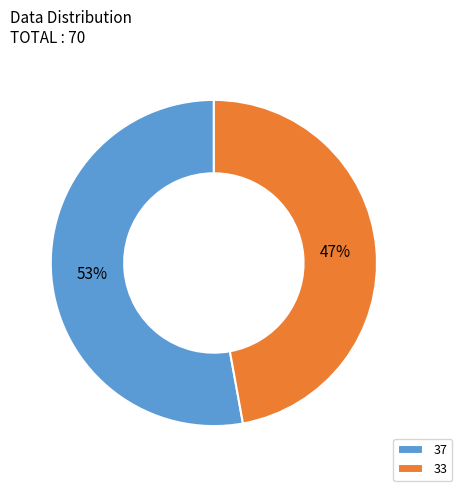

How many segments does this pie chart have?

2